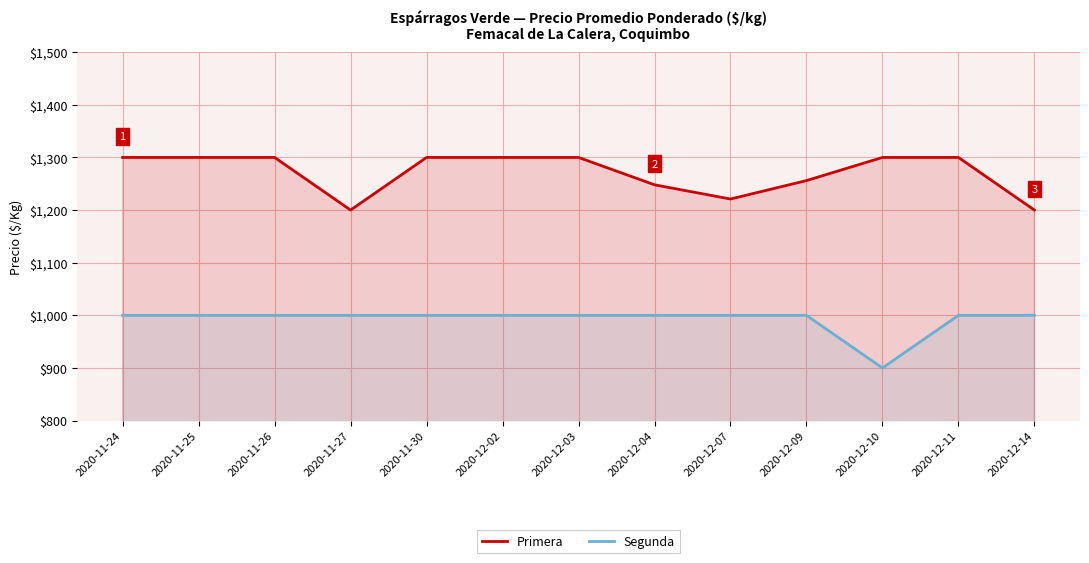

True or false: Primera and Segunda cross at least once.

False